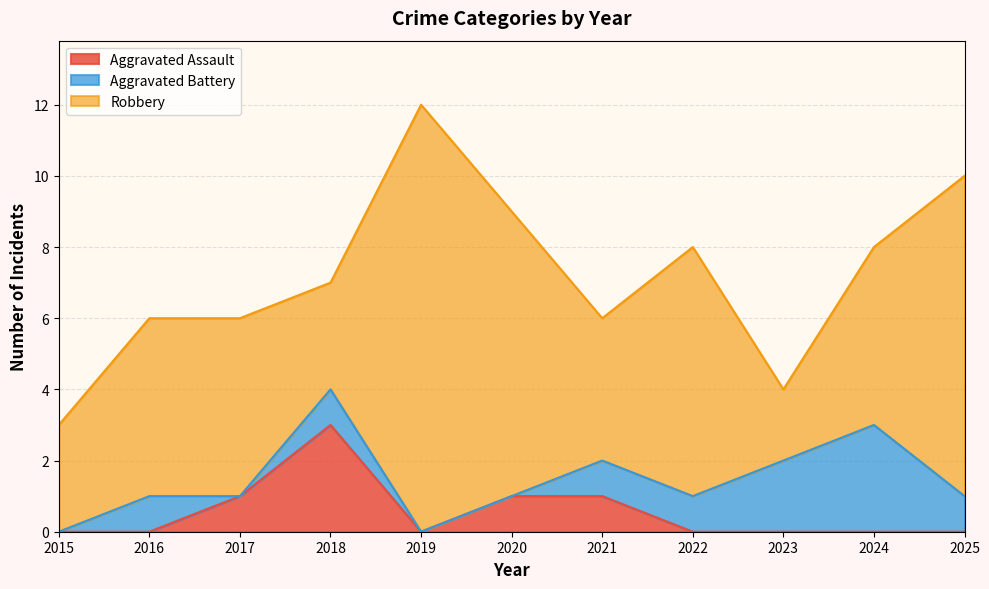

How many values in the Aggravated Battery series are below 1?

4